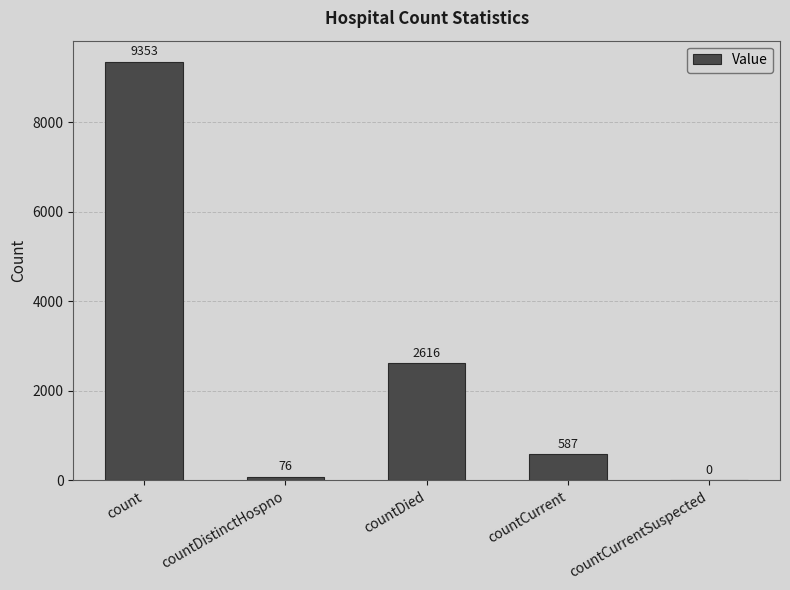

What is the change in value from countDistinctHospno to countDied?

+2540